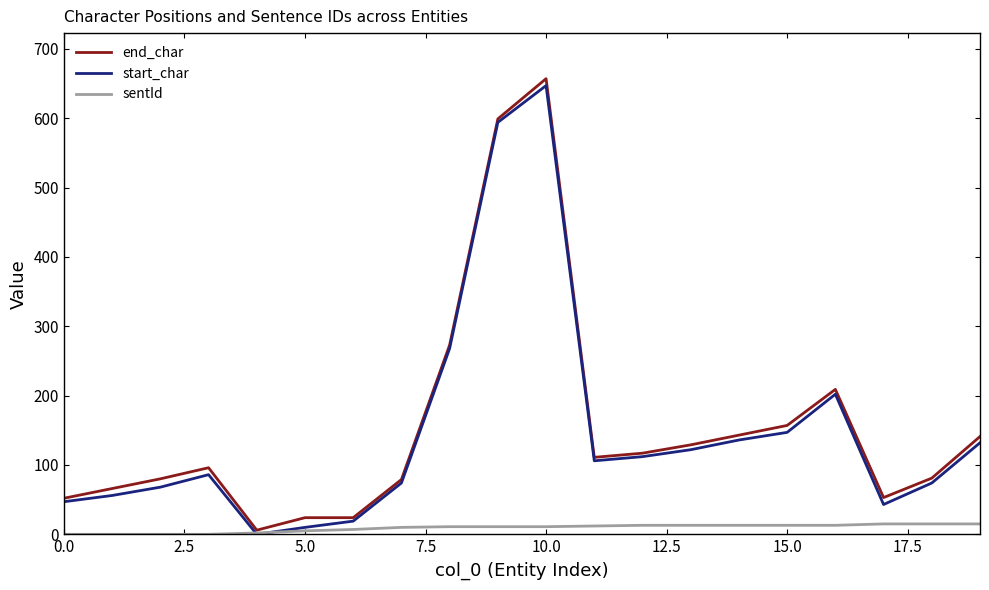

What is the highest value of the start_char series?

647